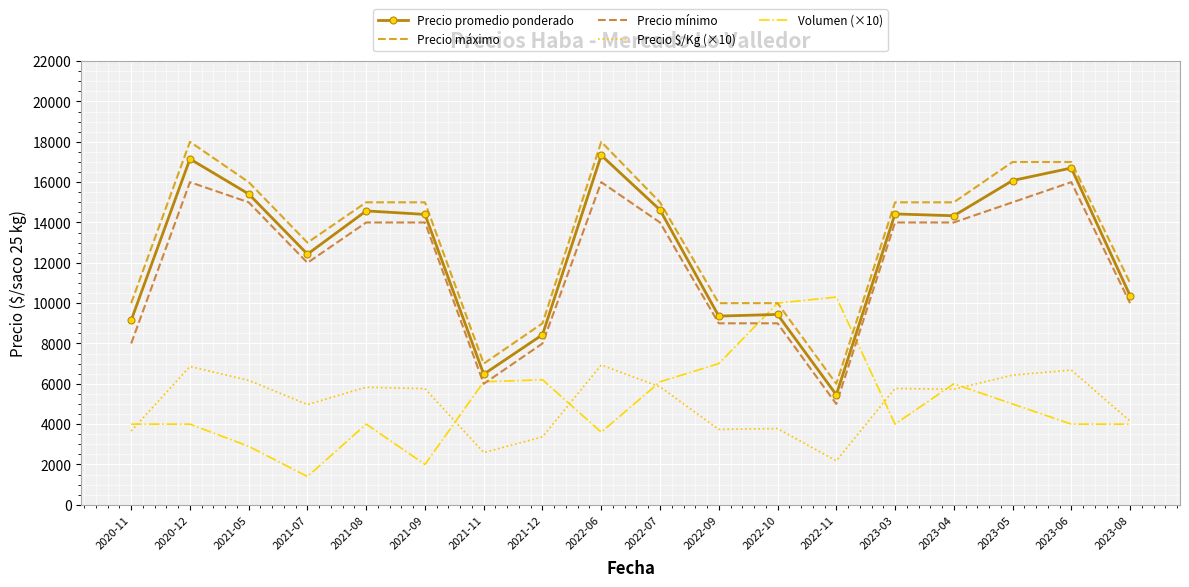

At 2021-07, list the series in order from largest to smallest.

Precio máximo, Precio promedio ponderado, Precio mínimo, Precio $/Kg (×10), Volumen (×10)